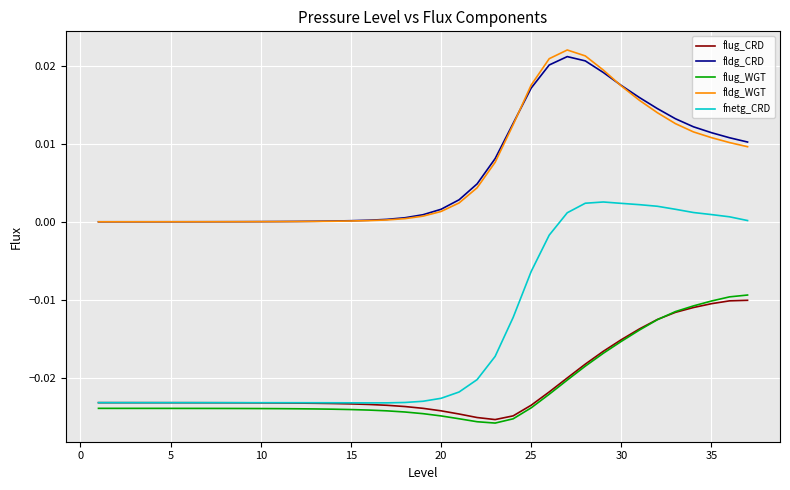

True or false: fldg_WGT and flug_WGT intersect in this chart.

False